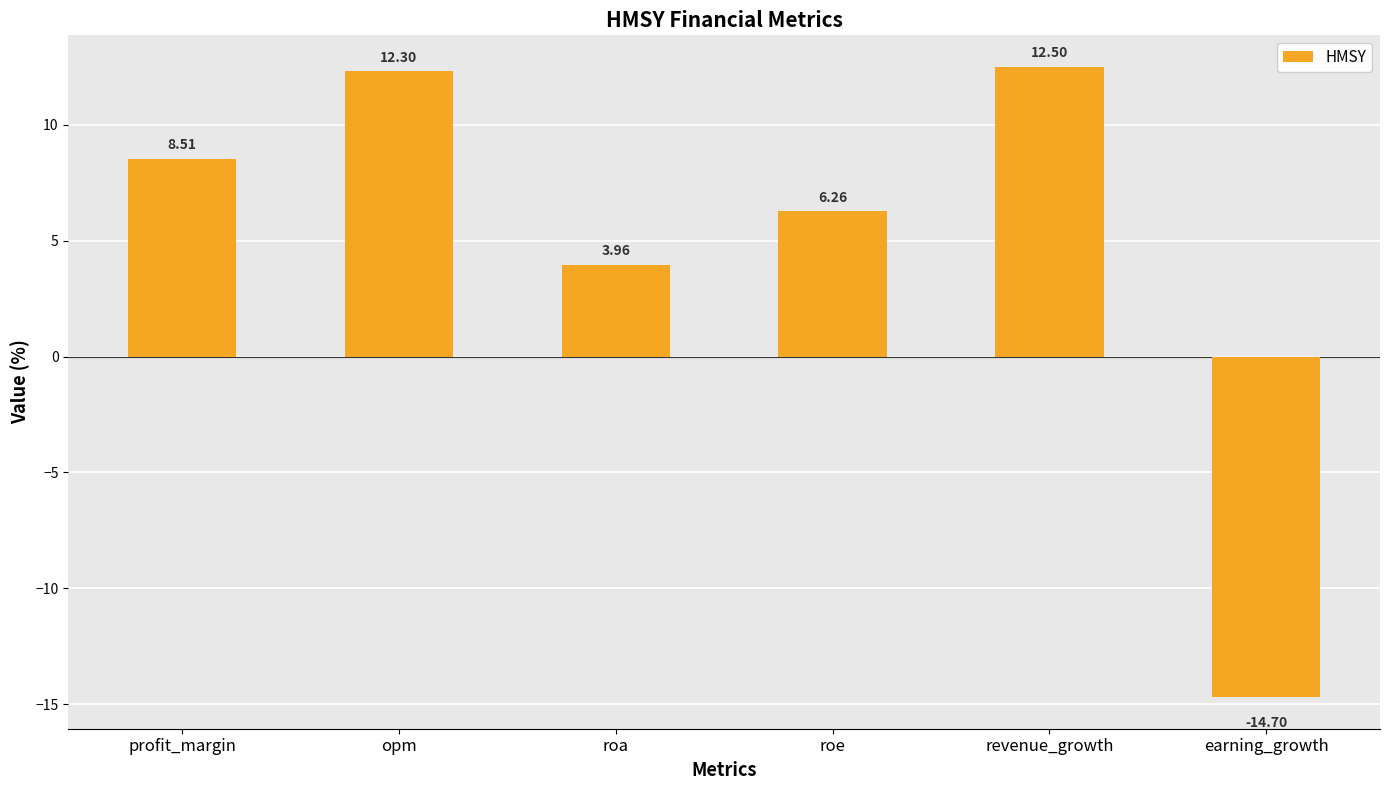

Which label corresponds to the largest value in the chart?

revenue_growth